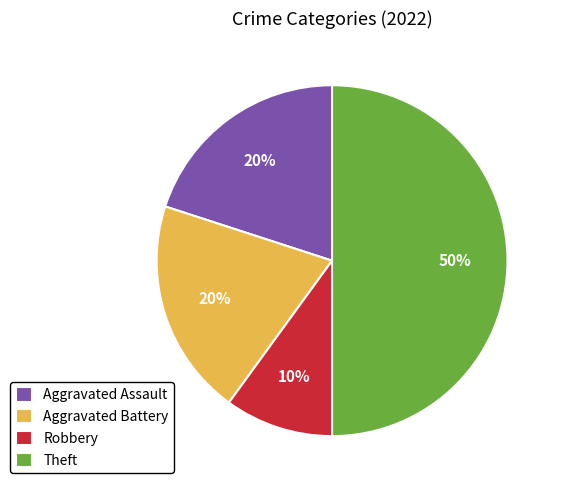

What is the largest slice in the pie chart?

Theft